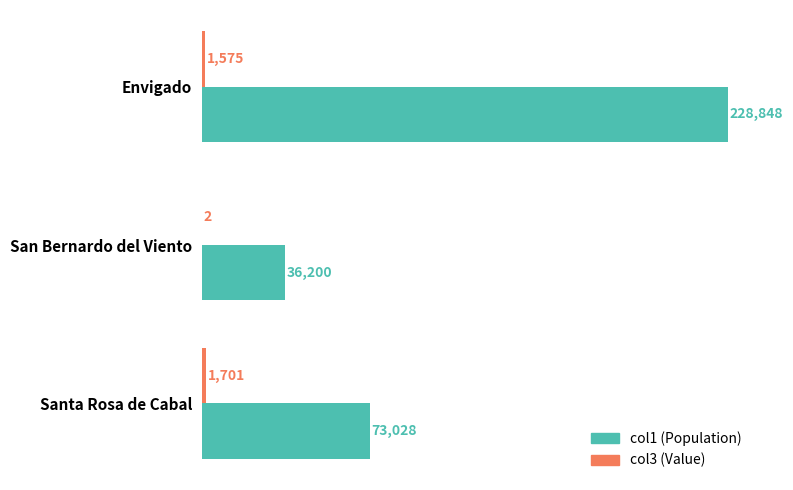

At which category is the sum across all series the highest?

Envigado